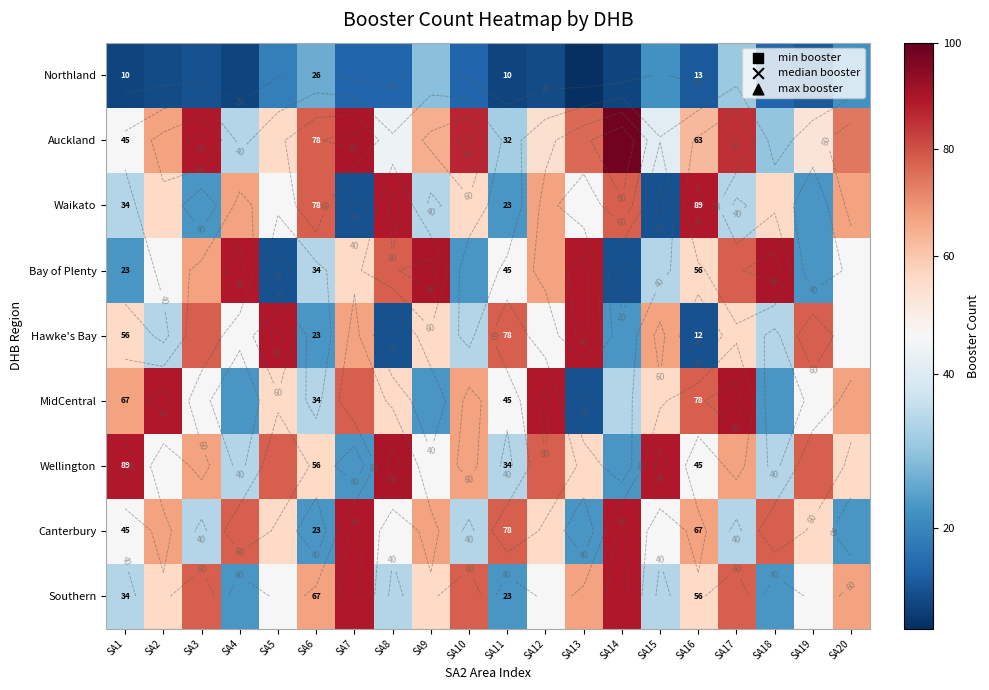

At which label does Hawke's Bay reach its minimum?

SA8